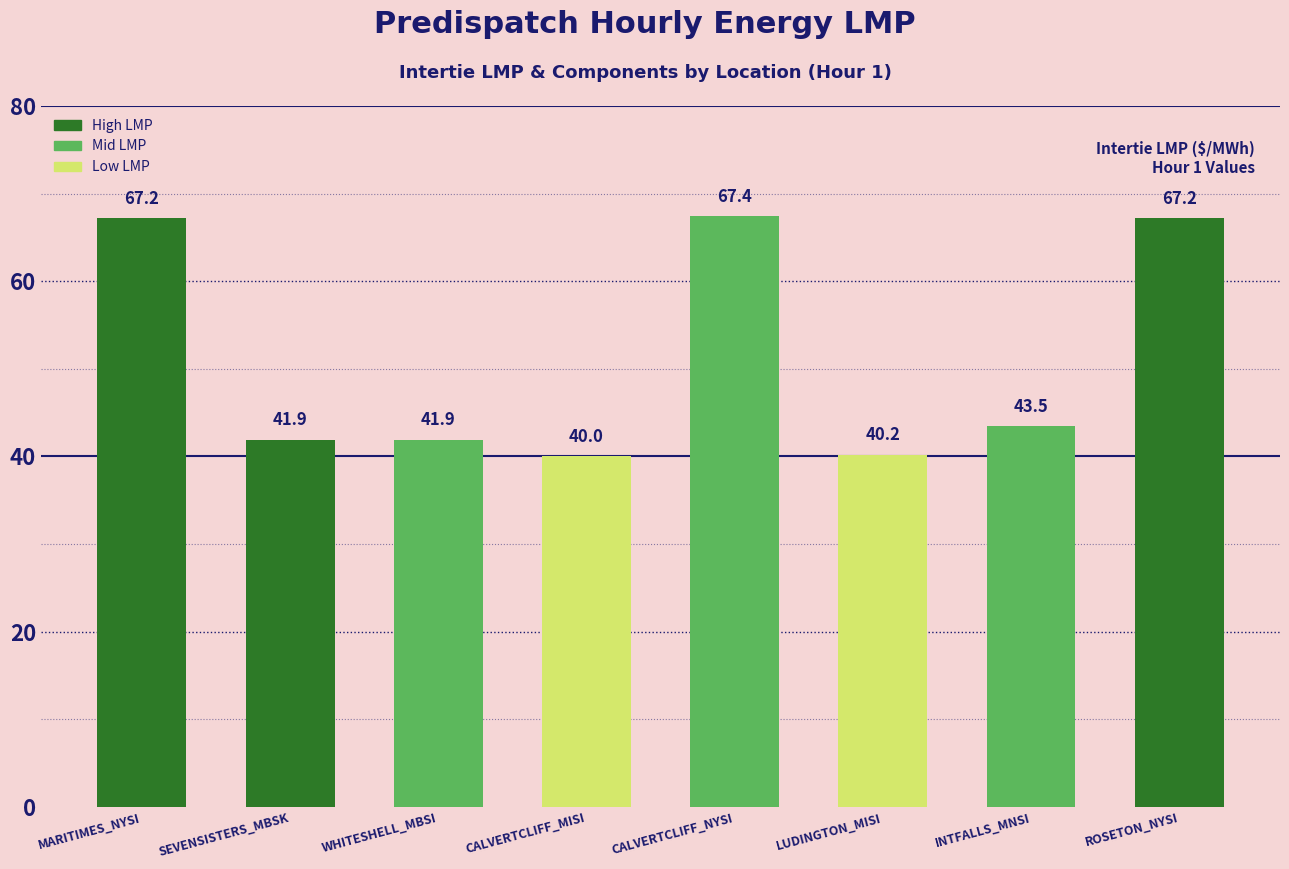

Where does the data first go above 43?

MARITIMES_NYSI